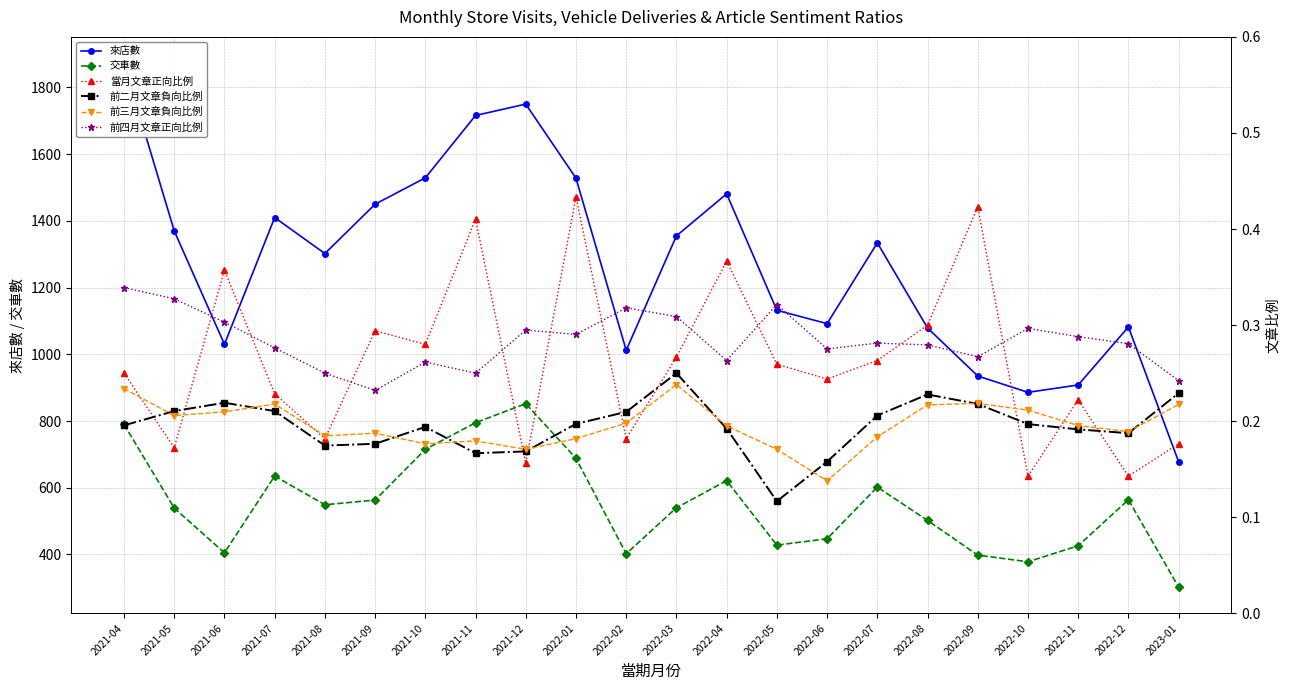

Between 2021-08 and 2022-10, which series saw the biggest shift?

來店數